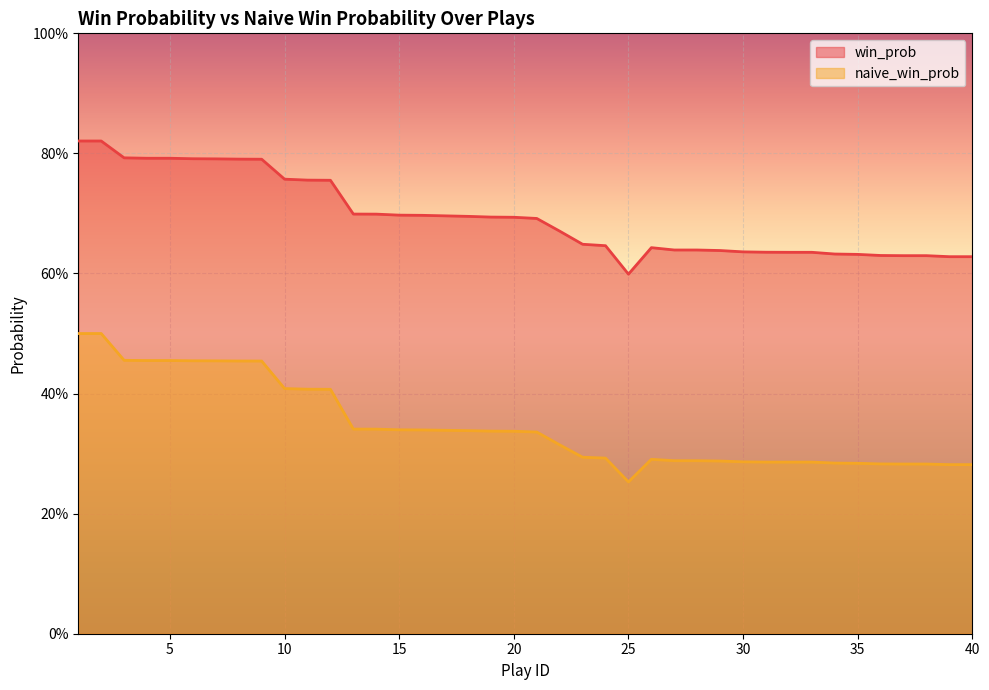

What is the value of the naive_win_prob point at the 15th from the left?

0.3